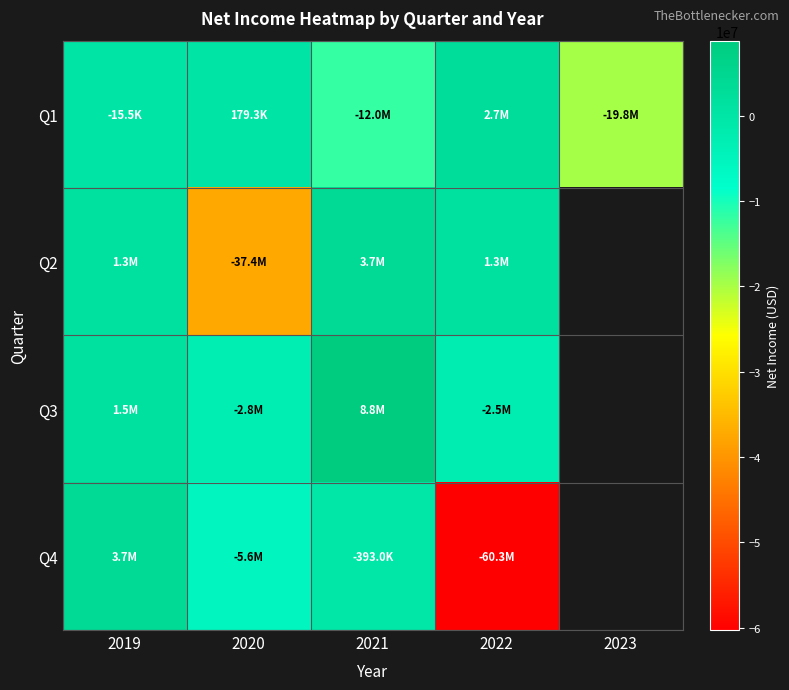

At which category is the sum across all series the highest?

2019